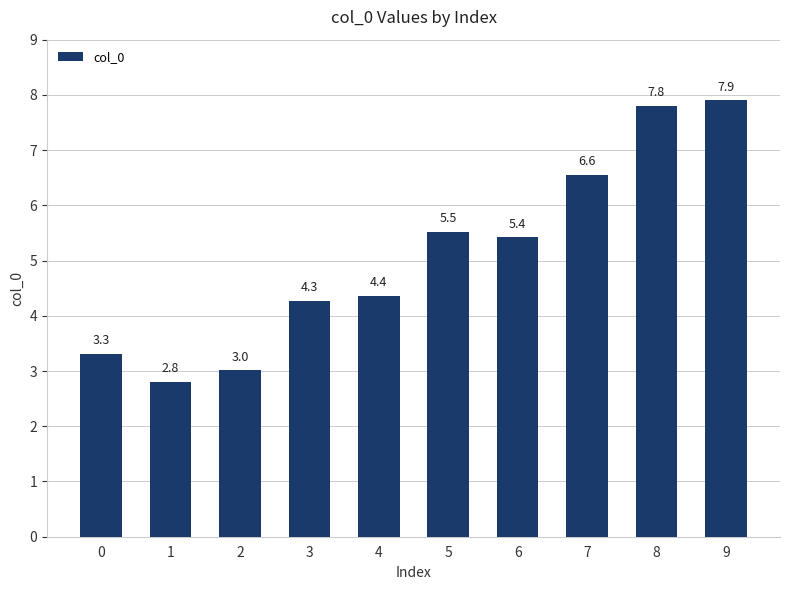

What is the change in value from 0 to 4?

+1.0